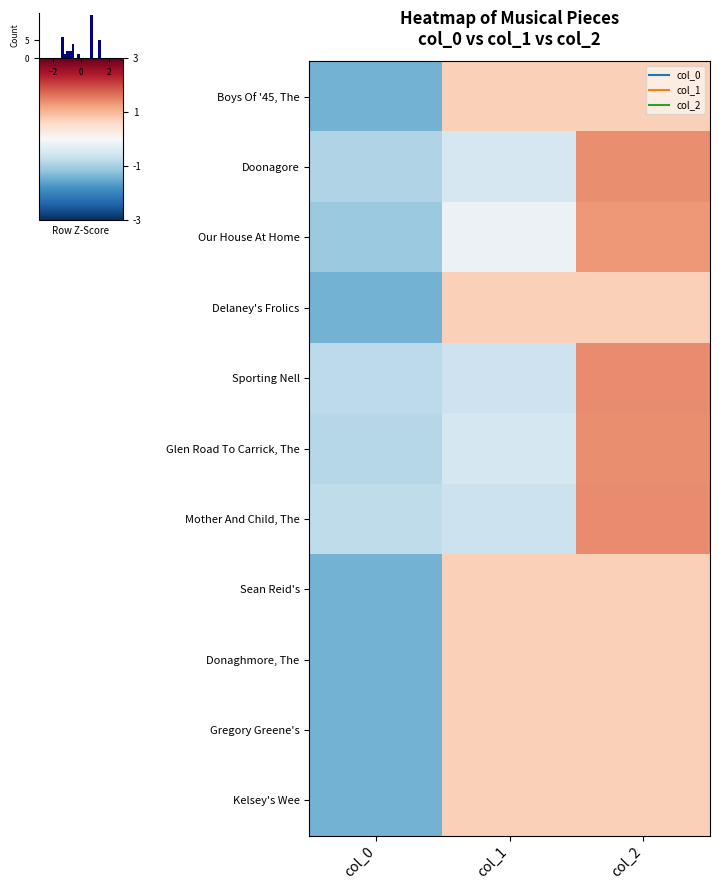

Which has a higher value, col_1 or col_0?

col_1